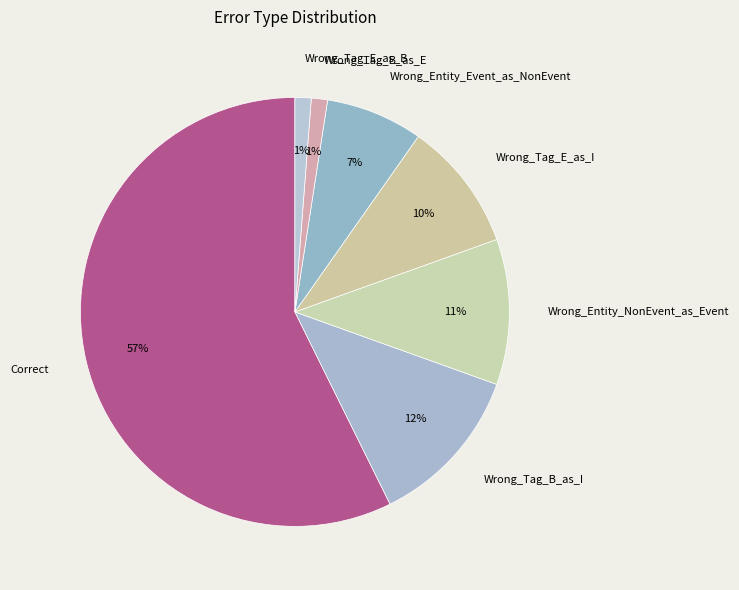

What is the majority slice?

Correct